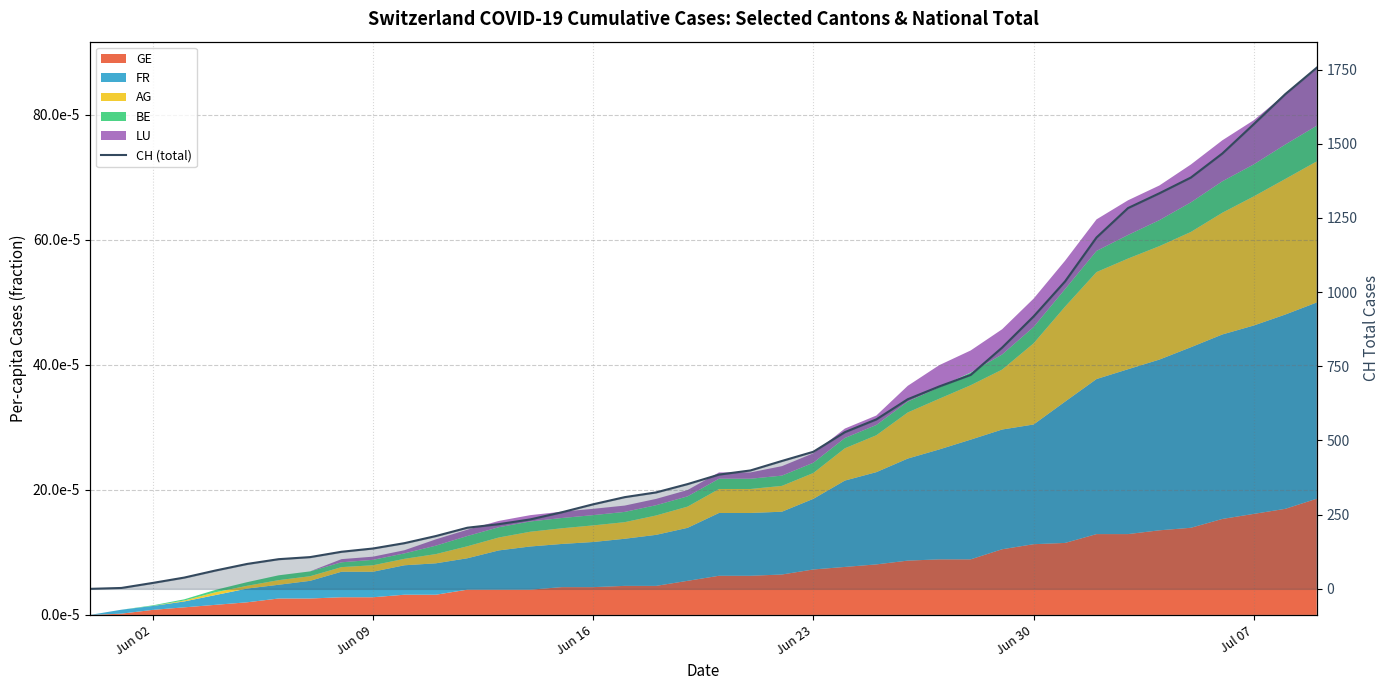

What is the greatest value displayed?

1756